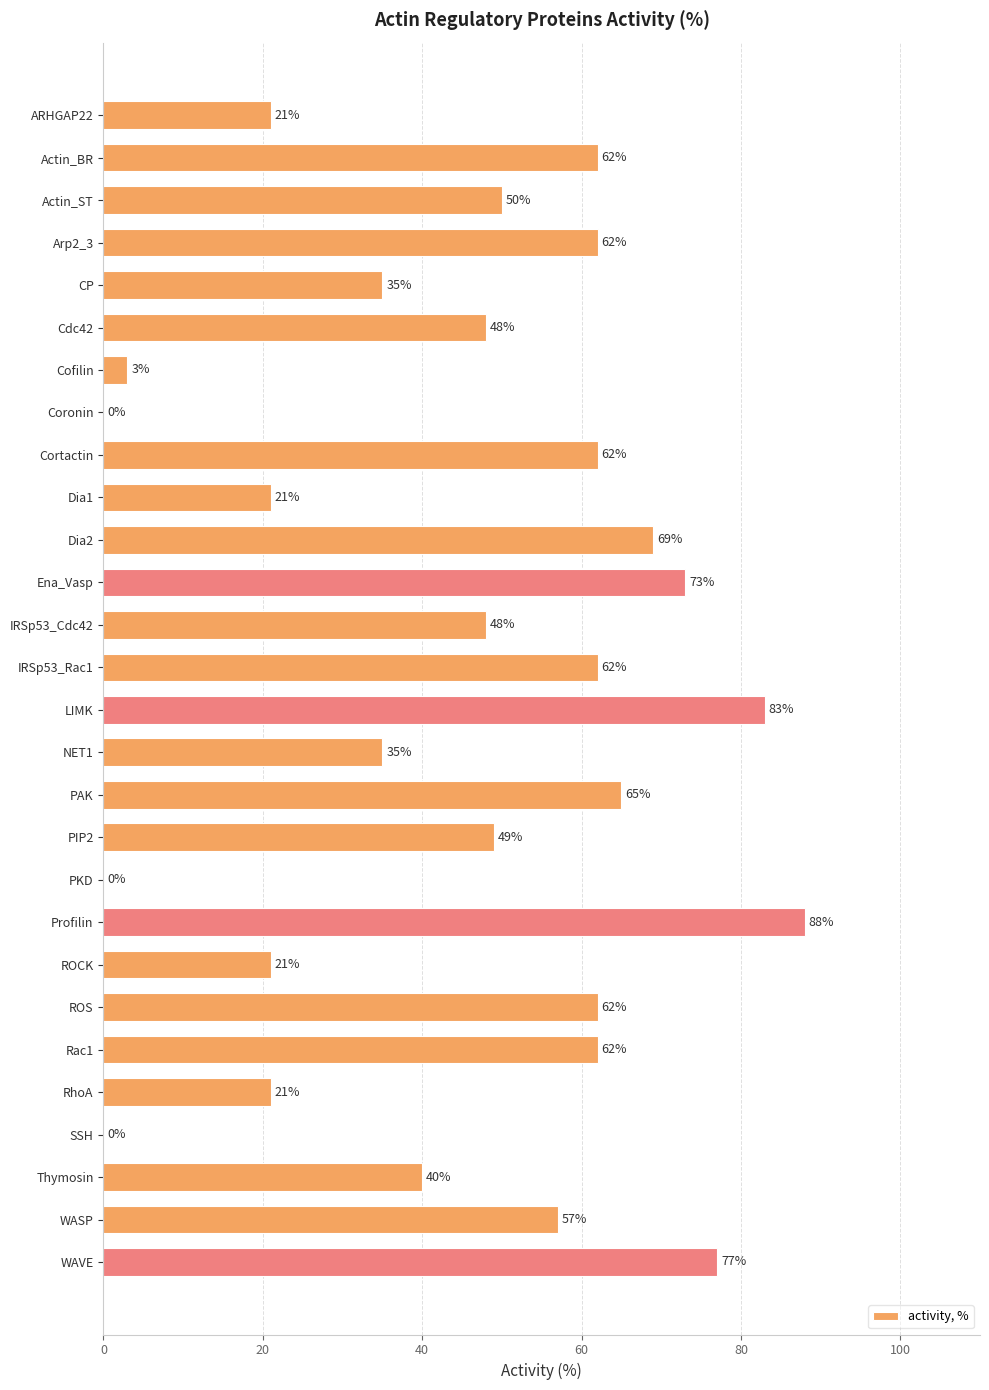

How many categories are shown in the chart?

28